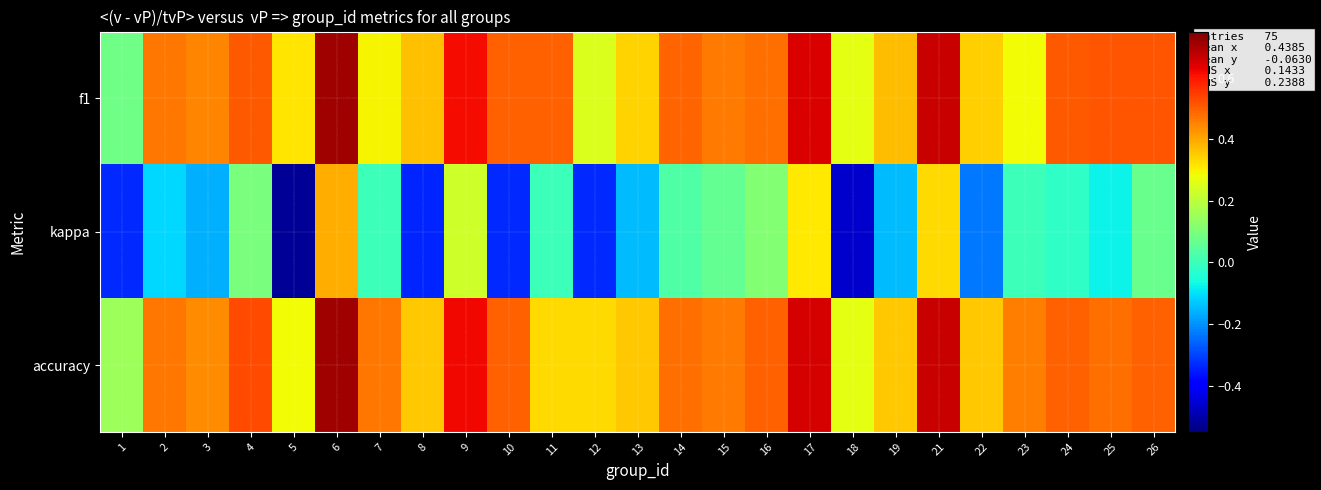

Reading left to right, transcribe all the data shown in this chart.

f1: 1=0.1	2=0.5	3=0.4	4=0.5	5=0.3	6=0.7	7=0.3	8=0.4	9=0.6	10=0.5	11=0.5	12=0.2	13=0.3	14=0.5	15=0.5	16=0.5	17=0.6	18=0.3	19=0.4	21=0.7	22=0.3	23=0.3	24=0.5	25=0.5	26=0.5
kappa: 1=-0.3	2=-0.1	3=-0.2	4=0.1	5=-0.5	6=0.4	7=0.0	8=-0.3	9=0.2	10=-0.3	11=0.0	12=-0.3	13=-0.1	14=0.0	15=0.1	16=0.1	17=0.3	18=-0.5	19=-0.1	21=0.3	22=-0.2	23=0.0	24=-0.0	25=-0.1	26=0.1
accuracy: 1=0.2	2=0.5	3=0.4	4=0.5	5=0.3	6=0.7	7=0.5	8=0.4	9=0.6	10=0.5	11=0.3	12=0.3	13=0.4	14=0.5	15=0.5	16=0.5	17=0.7	18=0.3	19=0.4	21=0.7	22=0.4	23=0.5	24=0.5	25=0.5	26=0.5